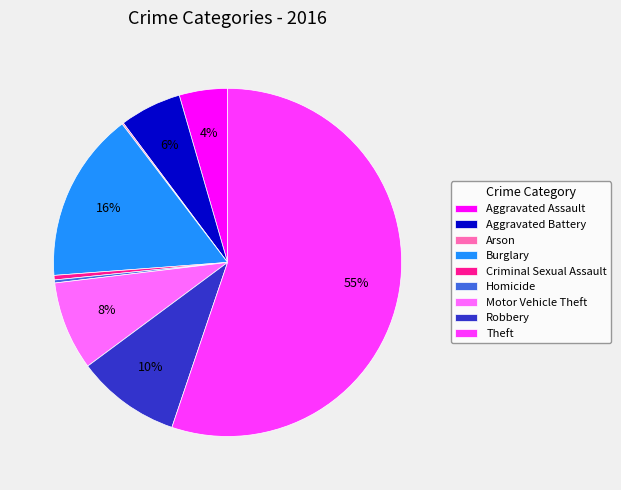

Does any single category account for the majority?

Yes